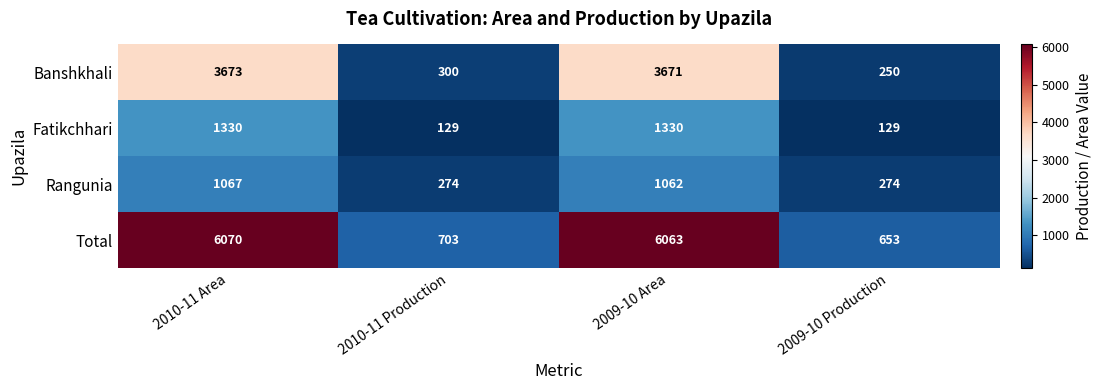

What is the difference between the maximum and minimum values in the Fatikchhari series?

1201